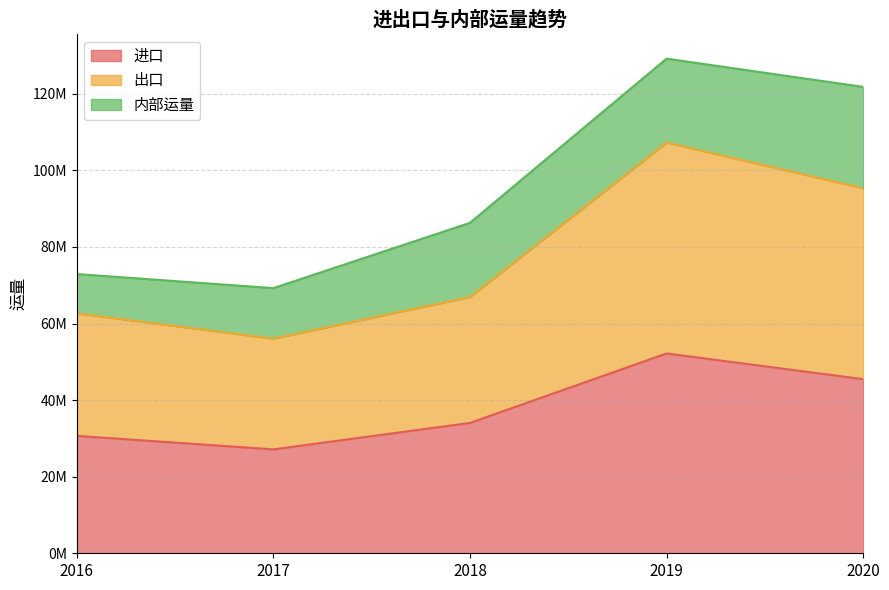

Does the chart display data point markers on the line(s)?

No